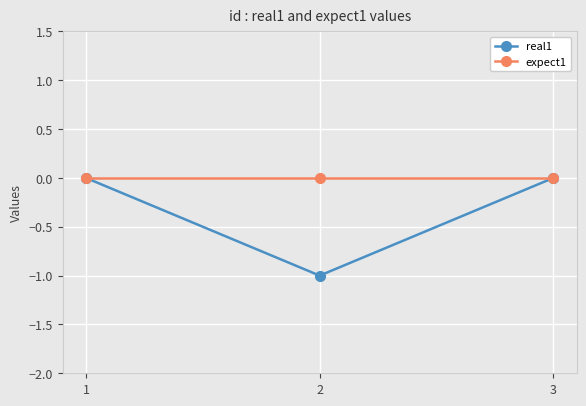

Does the chart display data point markers on the line(s)?

Yes